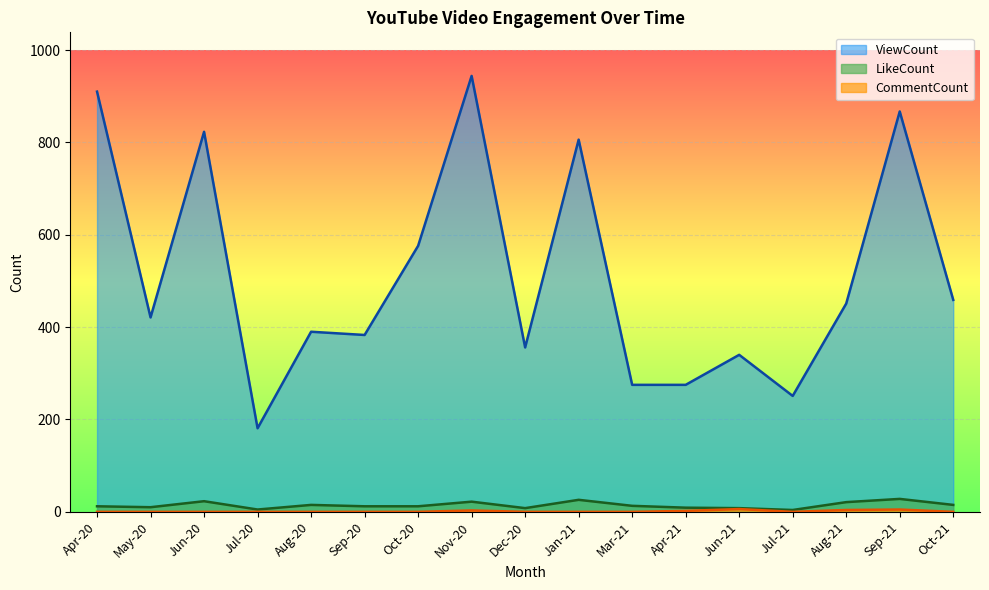

What is the total value across all series at May-20?

431